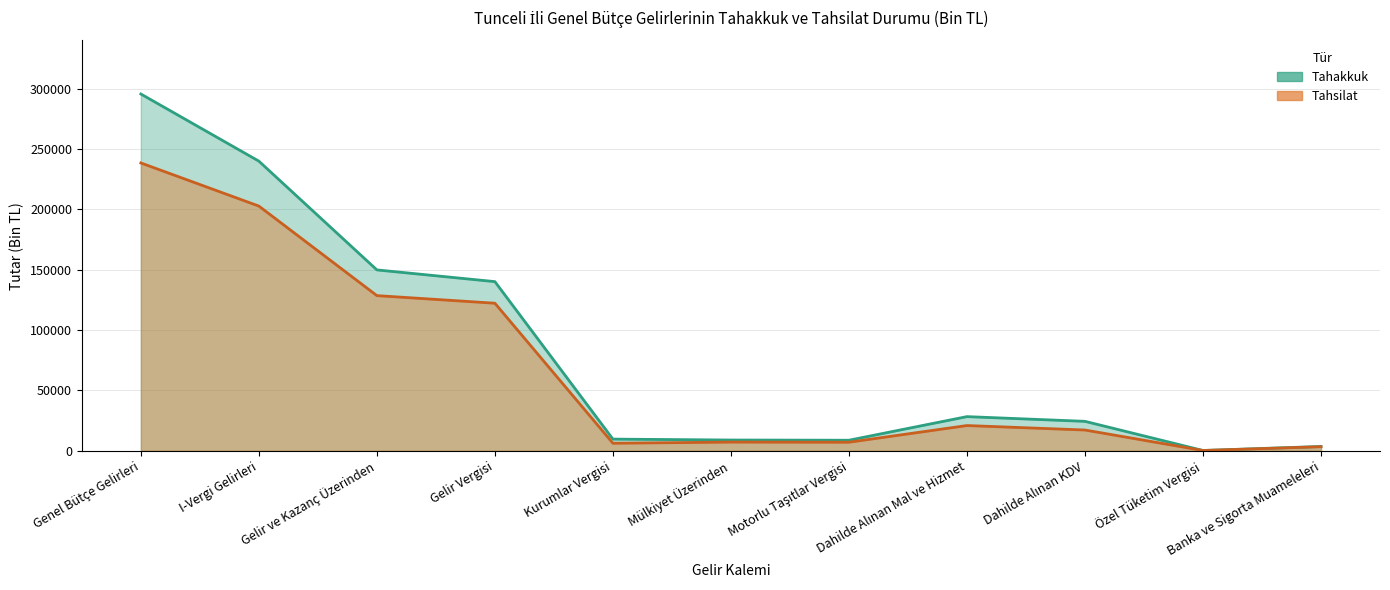

What is the difference between the maximum and minimum values in the Tahakkuk series?

295304